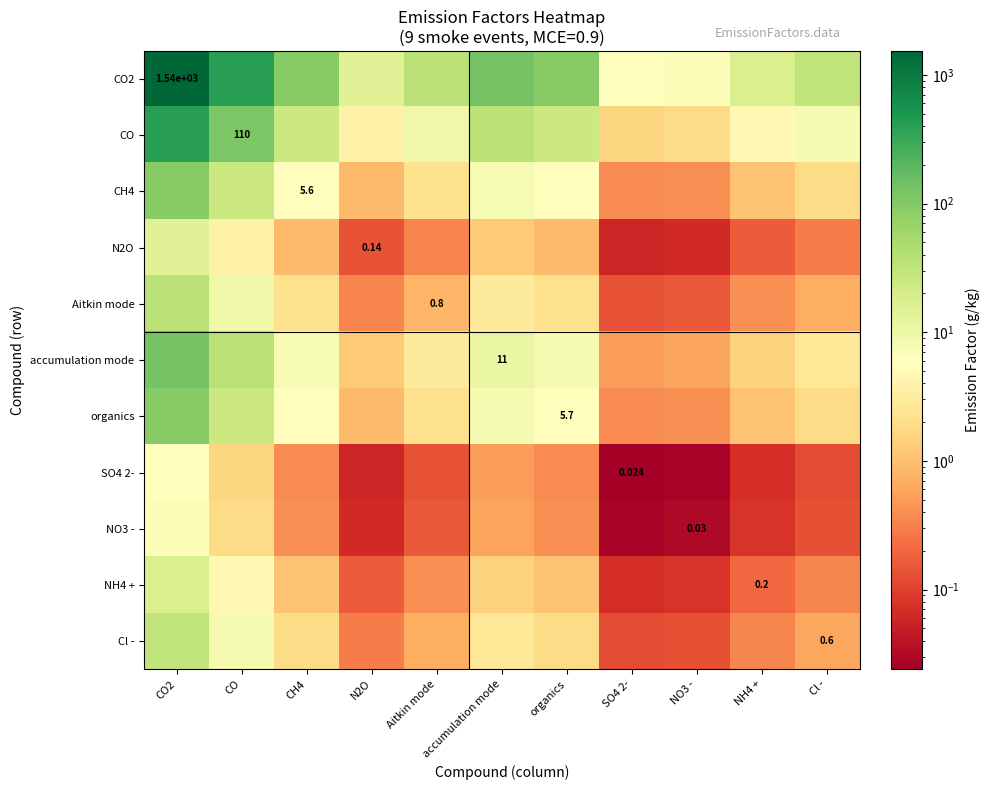

How many distinct data groups are displayed?

11